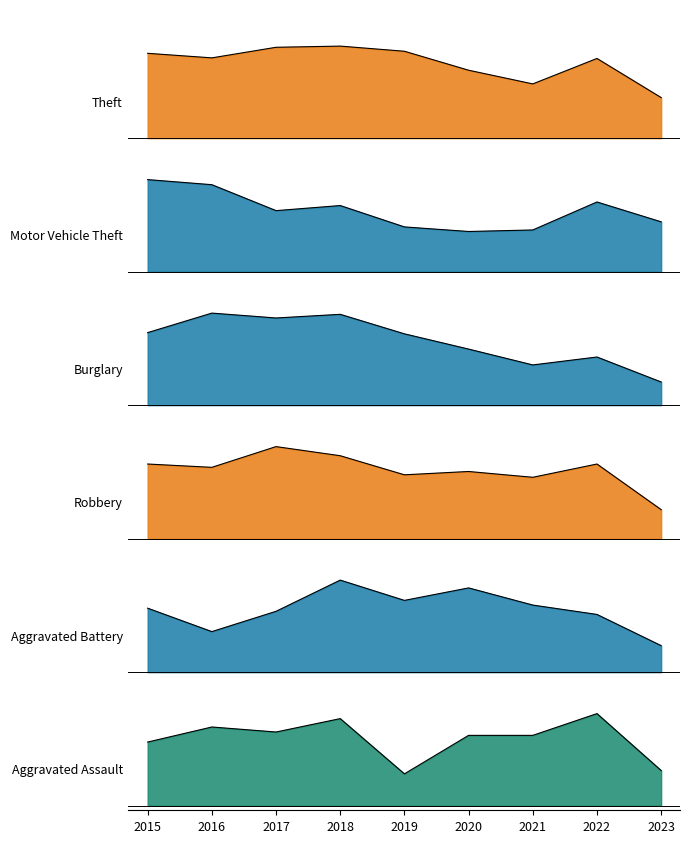

Rank the series by their maximum value, from lowest to highest.

Aggravated Assault, Aggravated Battery, Robbery, Burglary, Motor Vehicle Theft, Theft